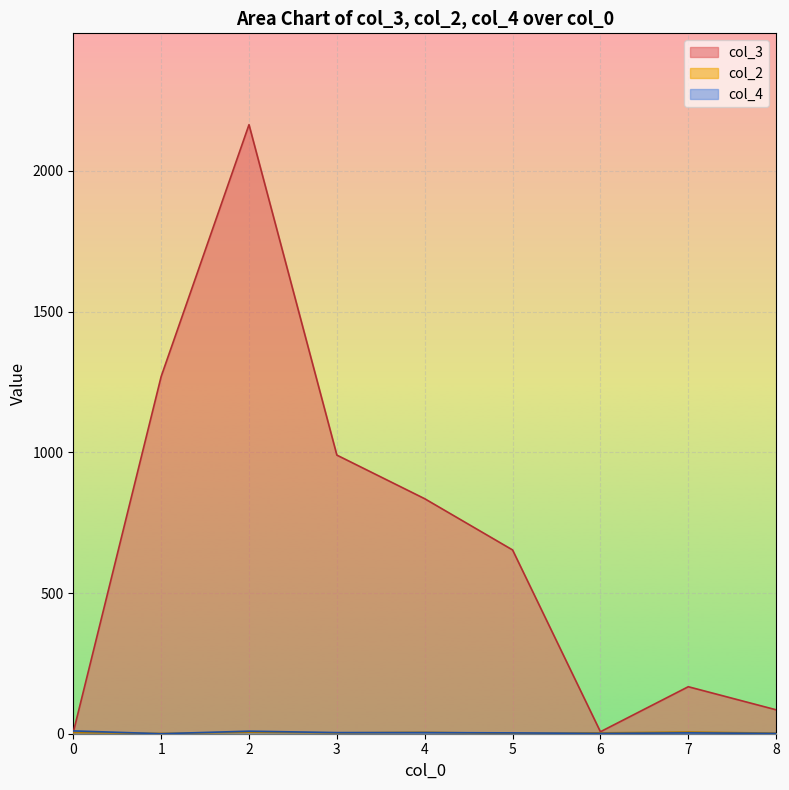

How many times do col_4 and col_2 cross each other?

3